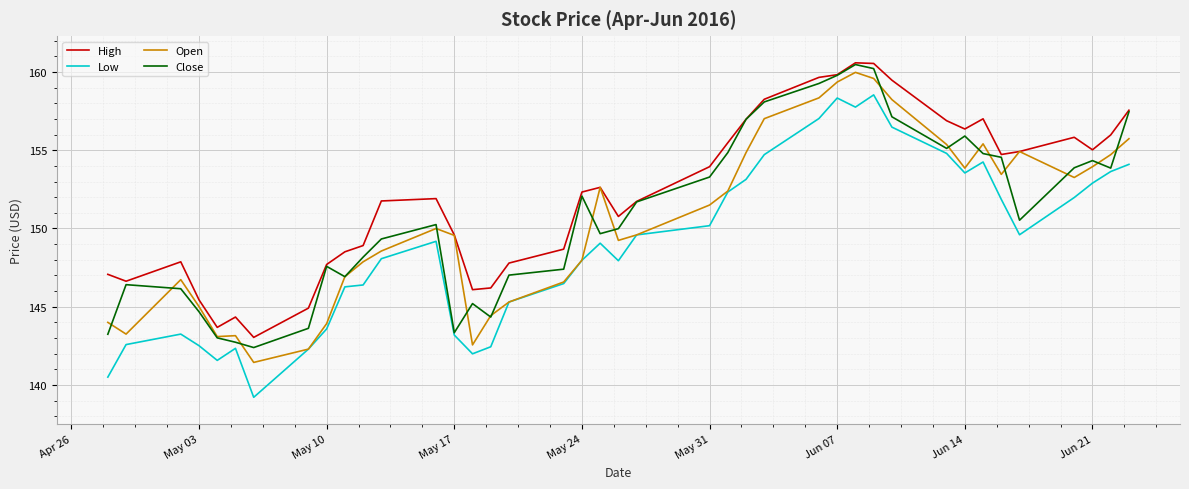

What is the greatest value displayed?

160.6